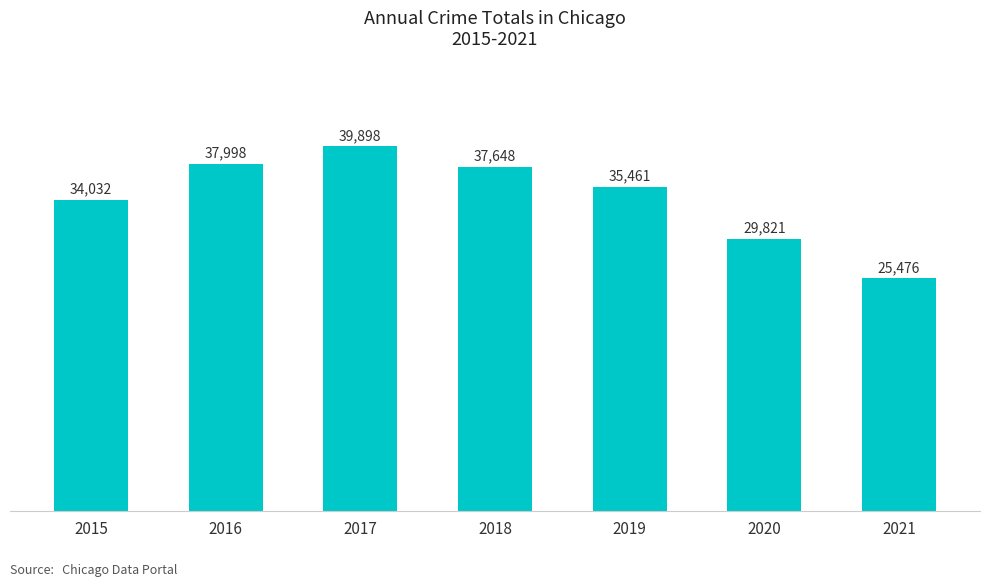

Which category has the highest value across all series?

2017